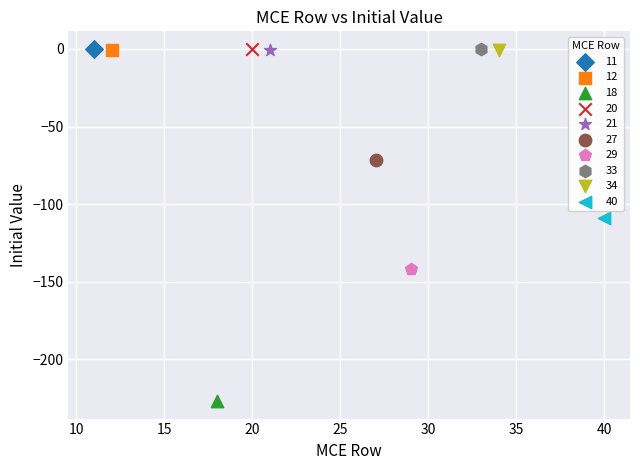

Which series contains the lowest Y value?

18